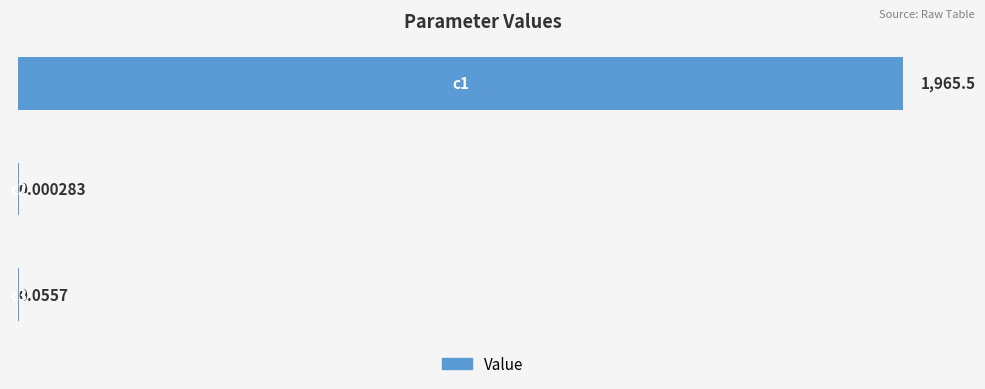

Count the number of categories in the chart.

3